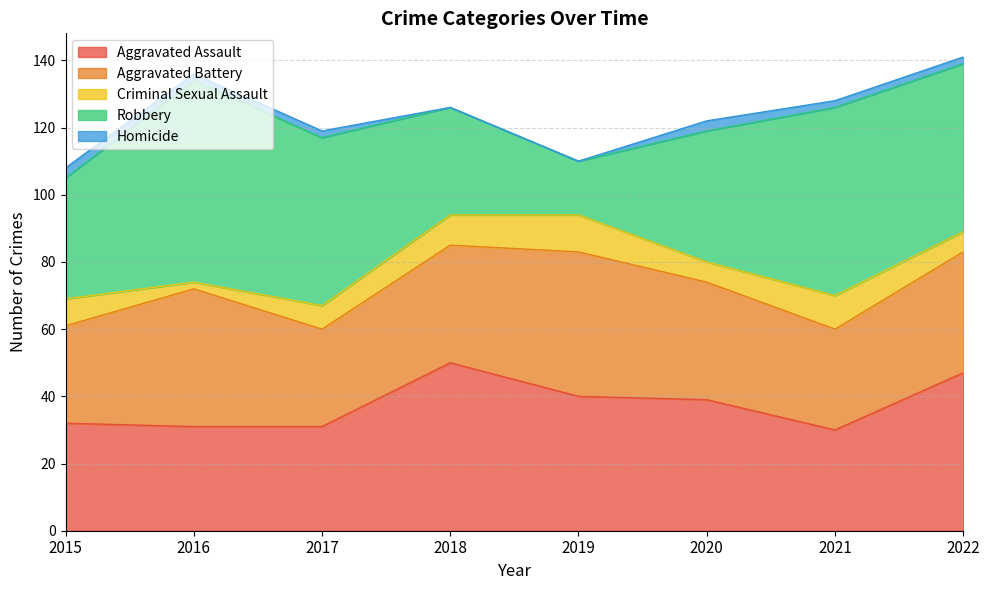

Is the value of Aggravated Assault at 2016 greater than the value of Criminal Sexual Assault at 2021?

Yes